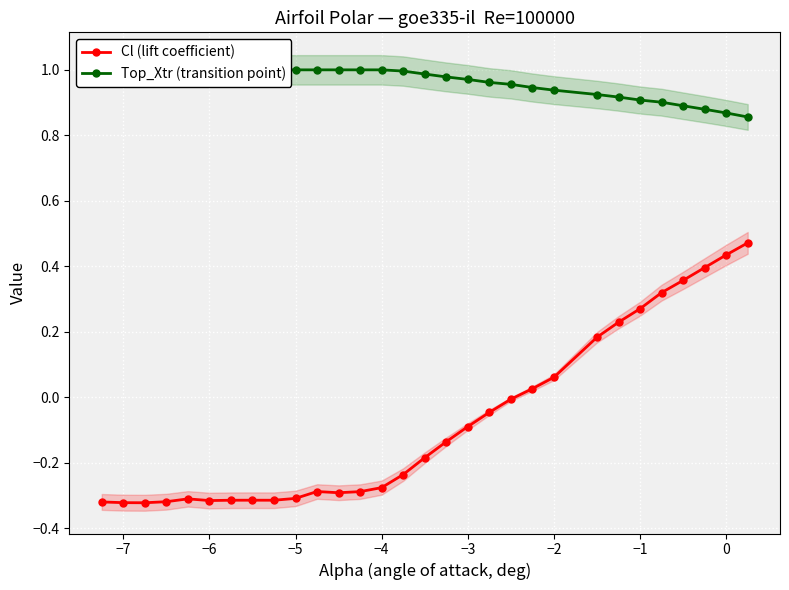

True or false: Cl (lift coefficient) has more than 0 interior local peaks.

True